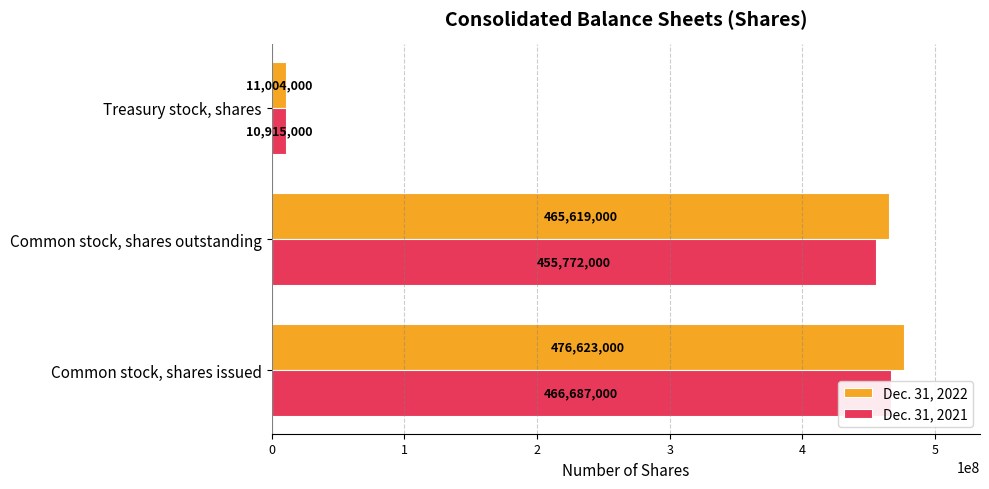

At how many categories does at least one series exceed 185889061?

2